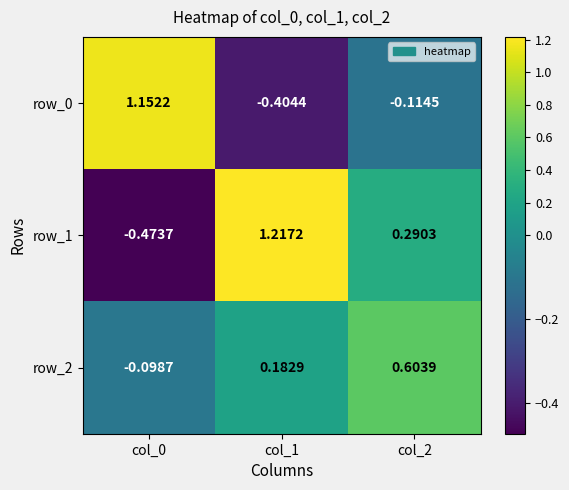

At which category is the sum across all series the highest?

col_1